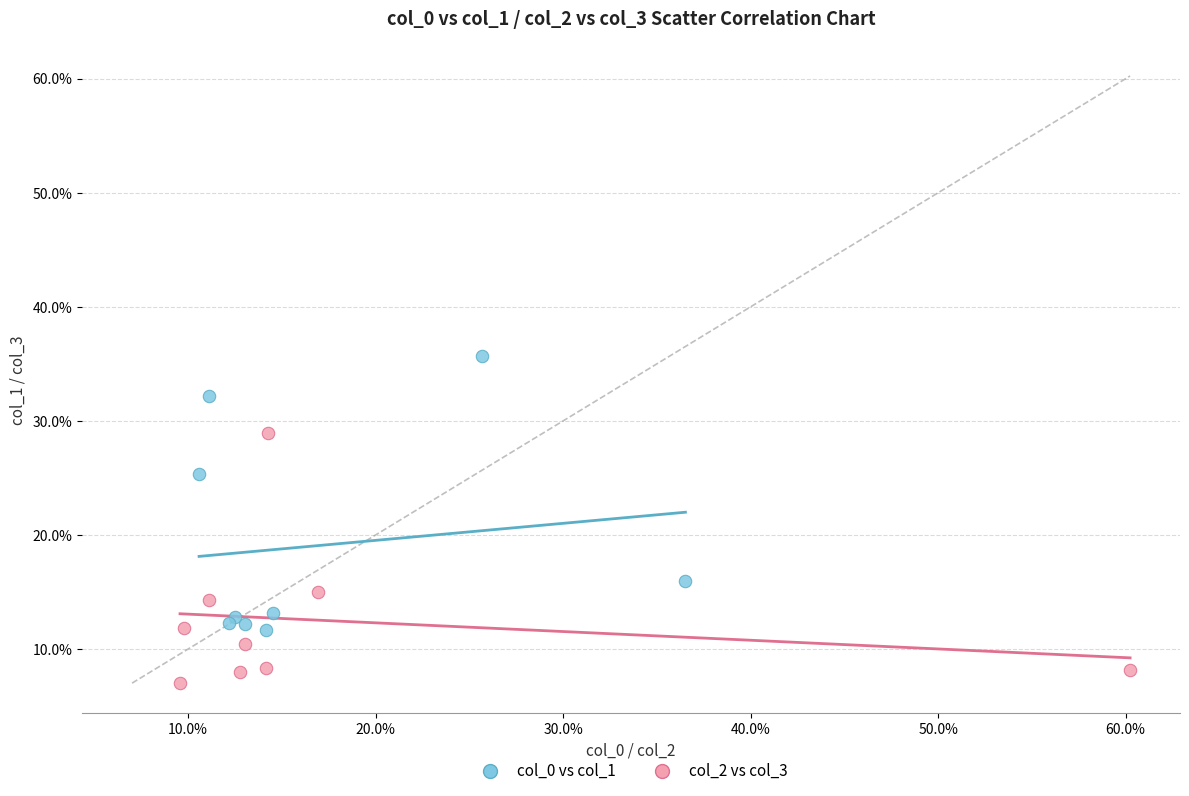

Which series reaches the minimum Y coordinate?

col_2 vs col_3